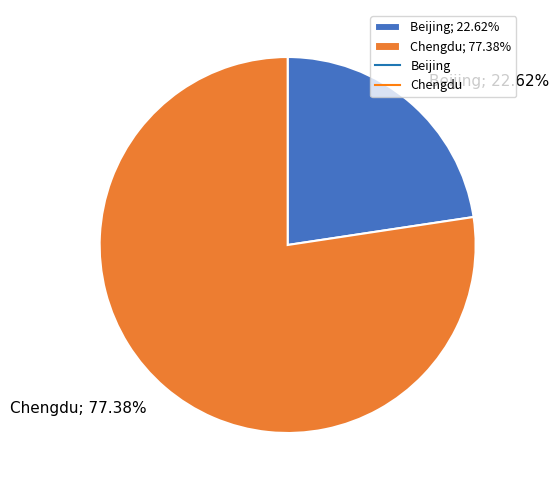

Combined, do Chengdu; 77.38% and Beijing; 22.62% account for over 50%?

Yes